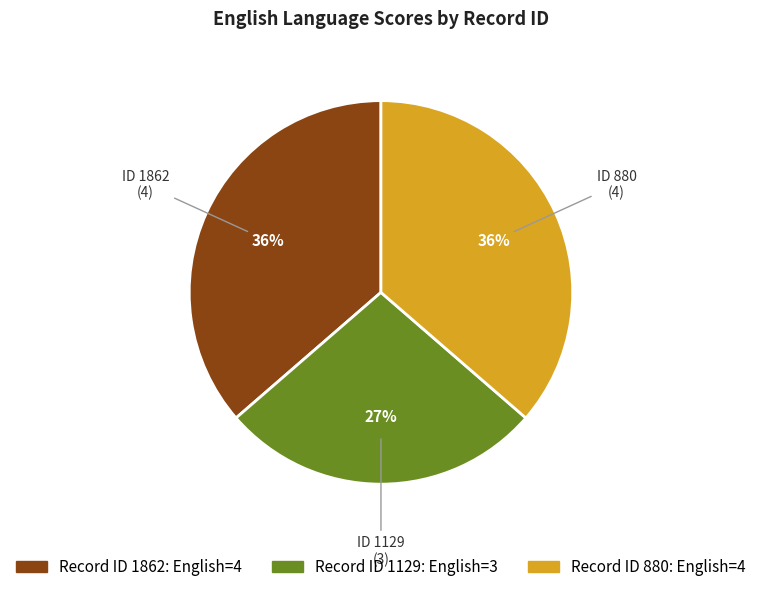

Is there a majority slice in this chart?

No